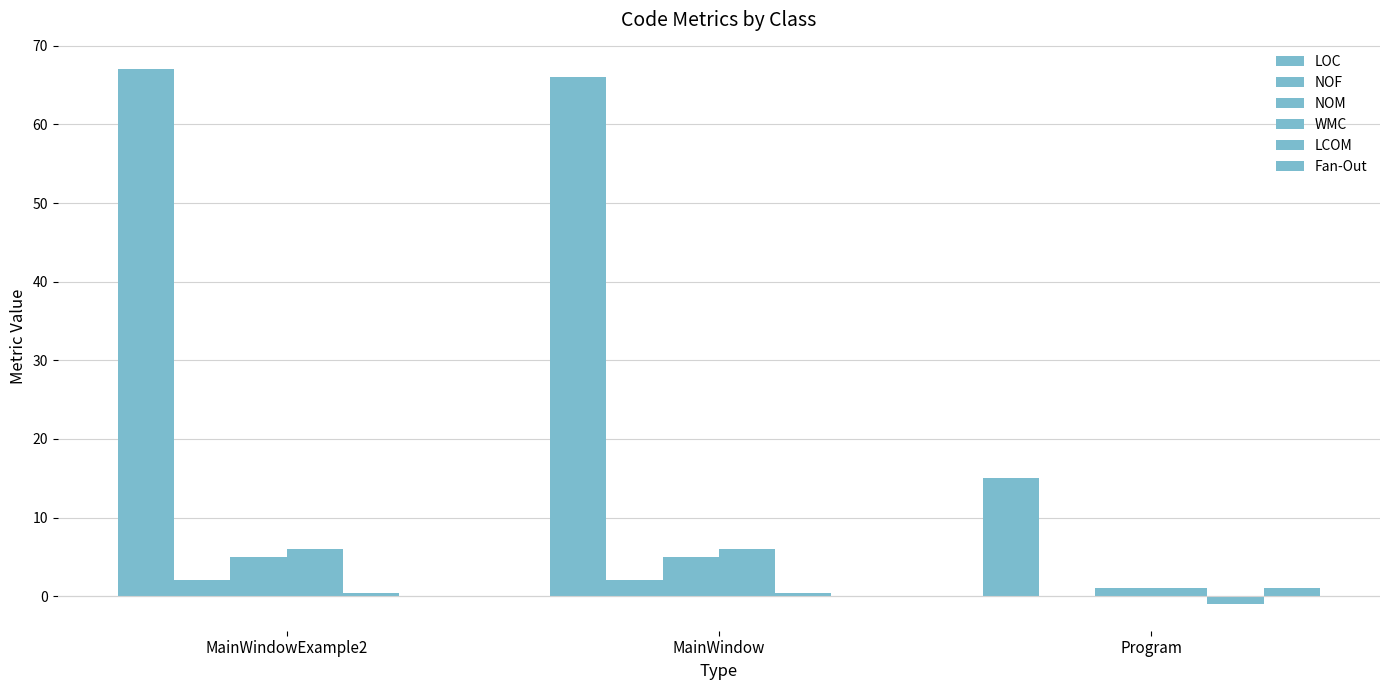

The value of WMC at MainWindowExample2 is 6.0. True or false?

True